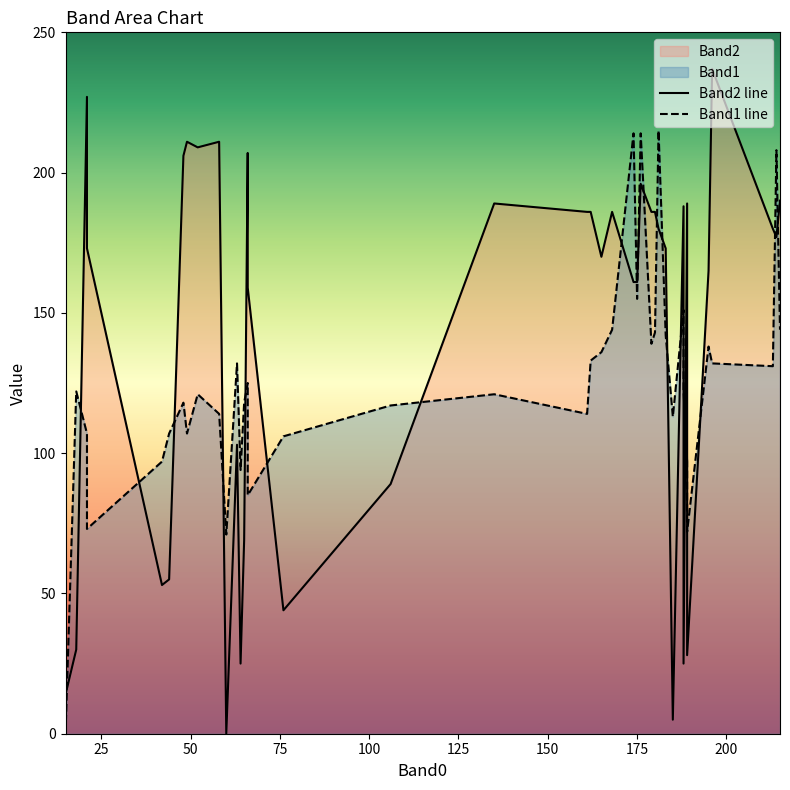

Reading left to right, transcribe all the data shown in this chart.

Band2 line: 14	30	227	173	53	55	206	211	209	211	0	103	25	69	207	159	44	89	189	186	186	170	186	161	161	196	186	186	180	173	5	188	25	189	28	165	237	180	177	190
Band1 line: 0	122	107	73	97	107	118	107	121	114	71	132	94	118	125	85	106	117	121	114	133	136	144	214	155	214	139	143	215	142	113	151	122	97	72	138	132	131	208	144